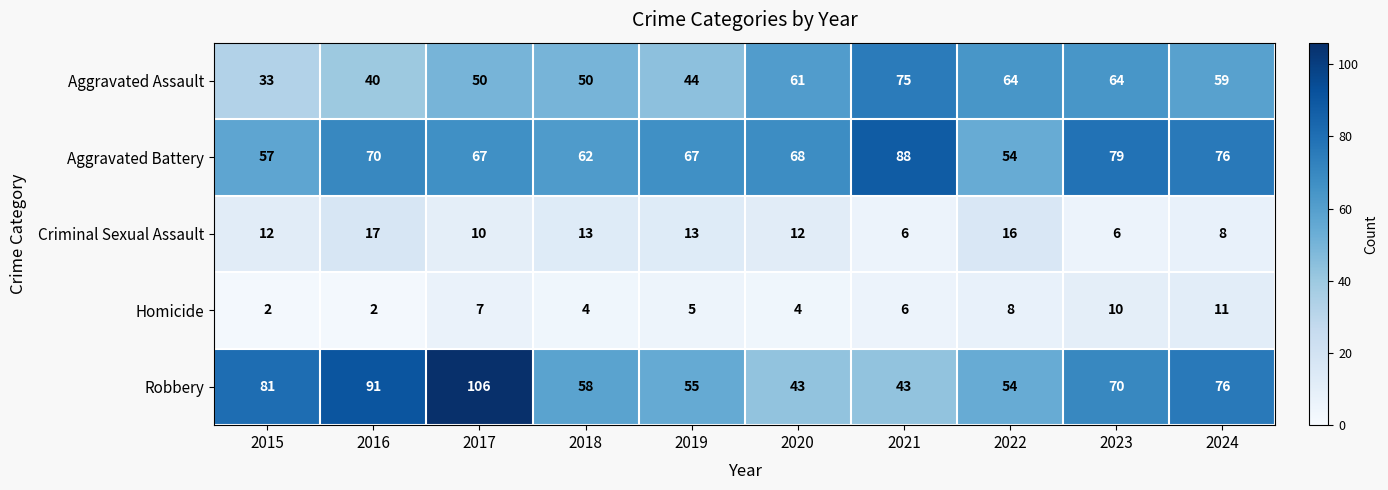

Which series changed the most between 2015 and 2020?

Robbery